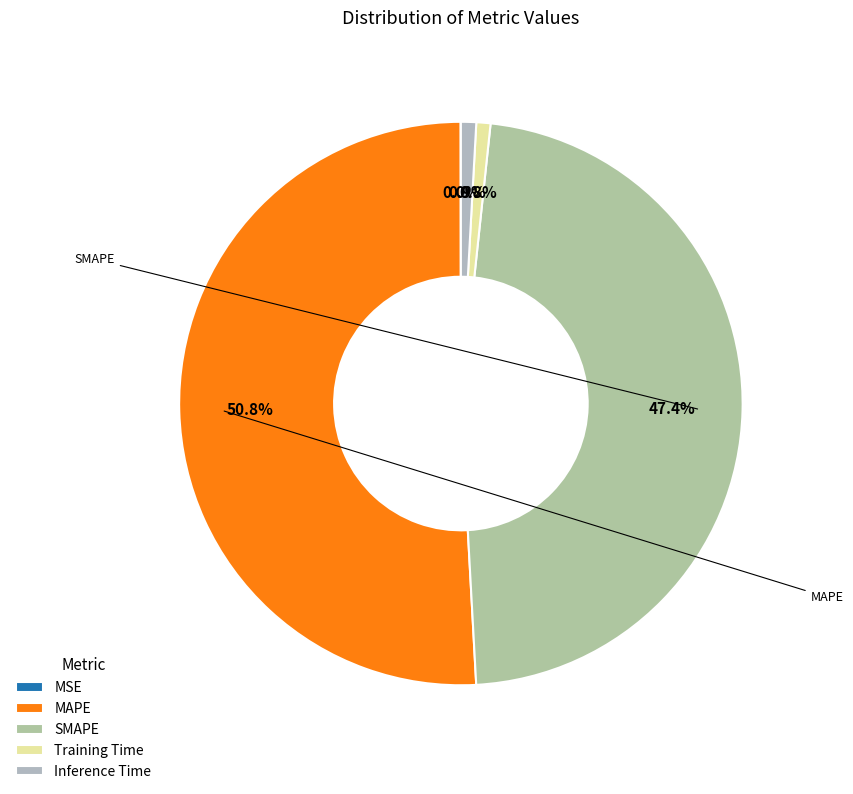

What is the total percentage of MSE and SMAPE?

47.5%